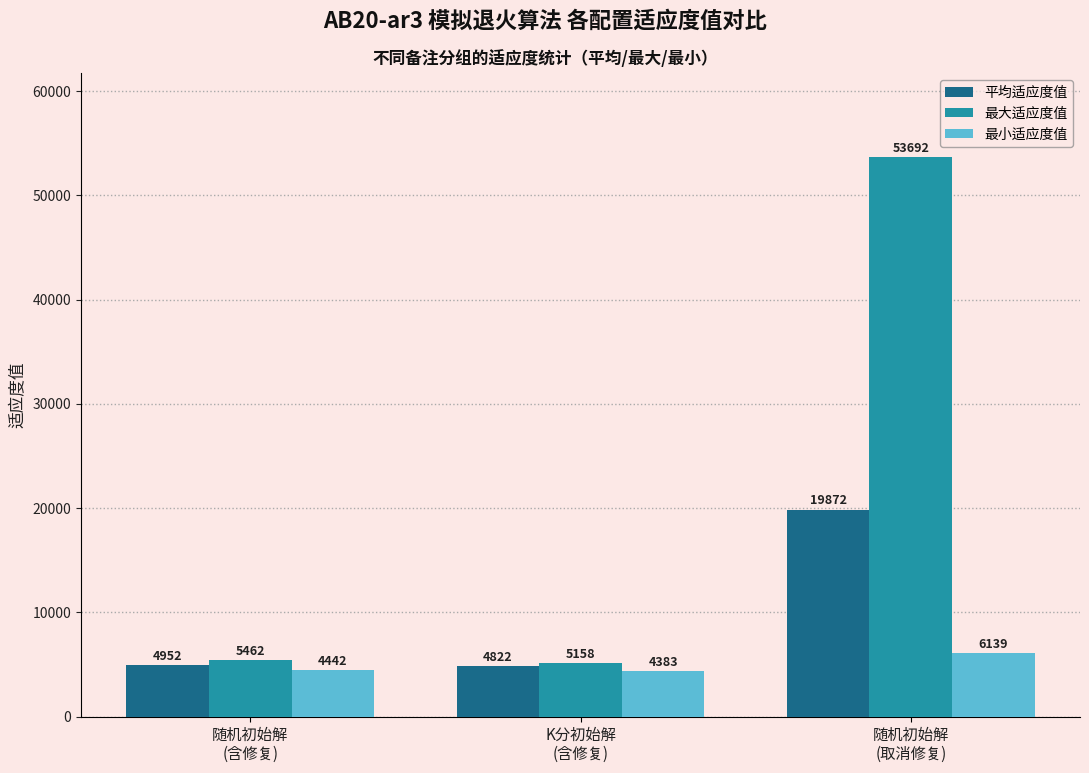

Which series has the largest range (max minus min)?

最大适应度值